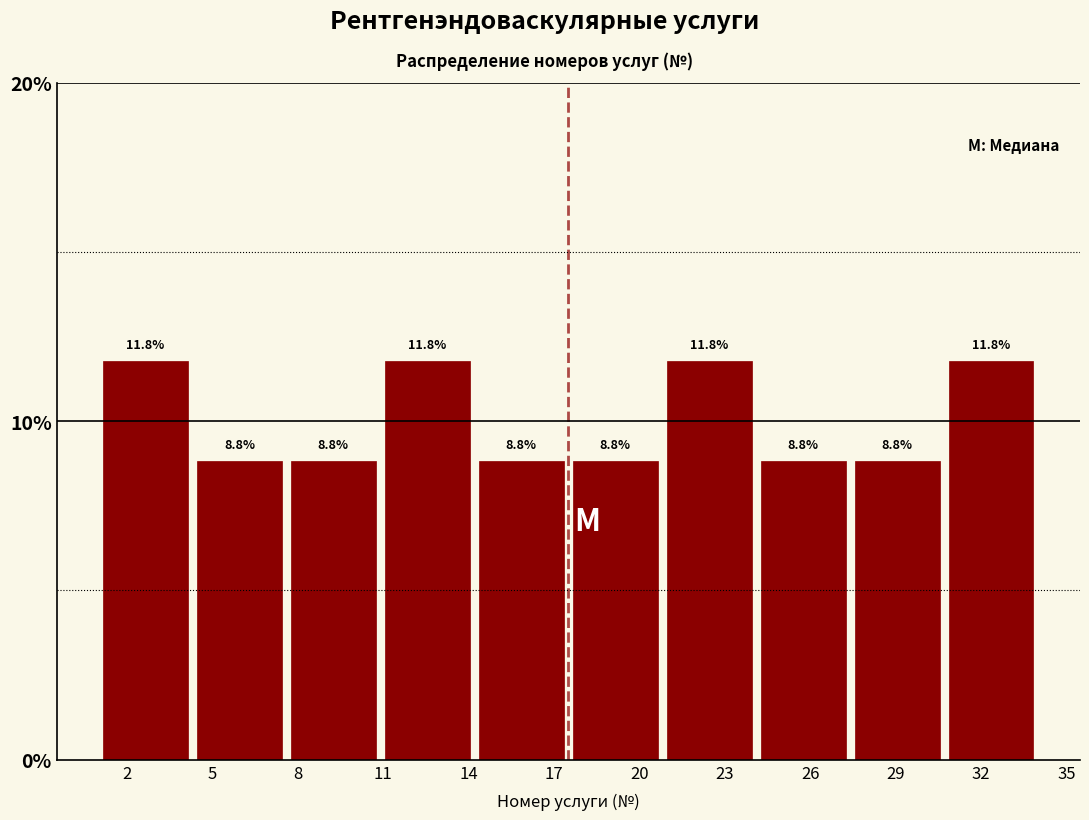

Reading left to right, list every bar in this chart as the range it spans on the x-axis followed by its height. The bar edges are not printed on the chart, so give them approximately, as read against the axis.

1.0 to 4.3: 11.8
4.3 to 7.6: 8.8
7.6 to 10.9: 8.8
10.9 to 14.2: 11.8
14.2 to 17.5: 8.8
17.5 to 20.8: 8.8
20.8 to 24.1: 11.8
24.1 to 27.4: 8.8
27.4 to 30.7: 8.8
30.7 to 34.0: 11.8